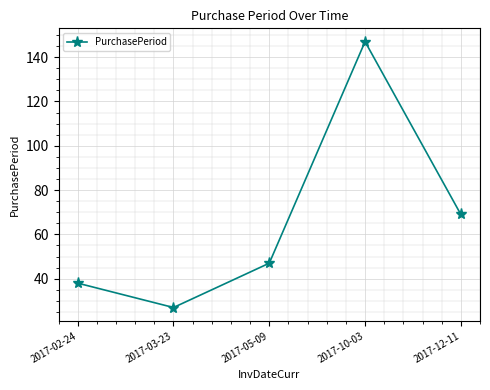

What position from the left is 2017-10-03?

4